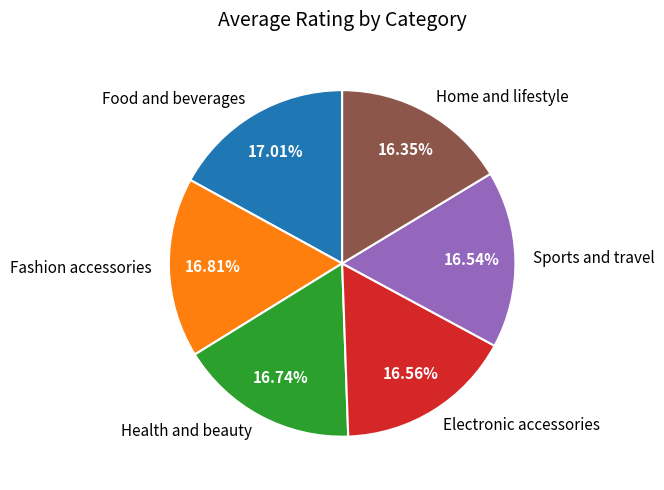

What is the ratio of the value at Home and lifestyle to the value at Electronic accessories?

1.0